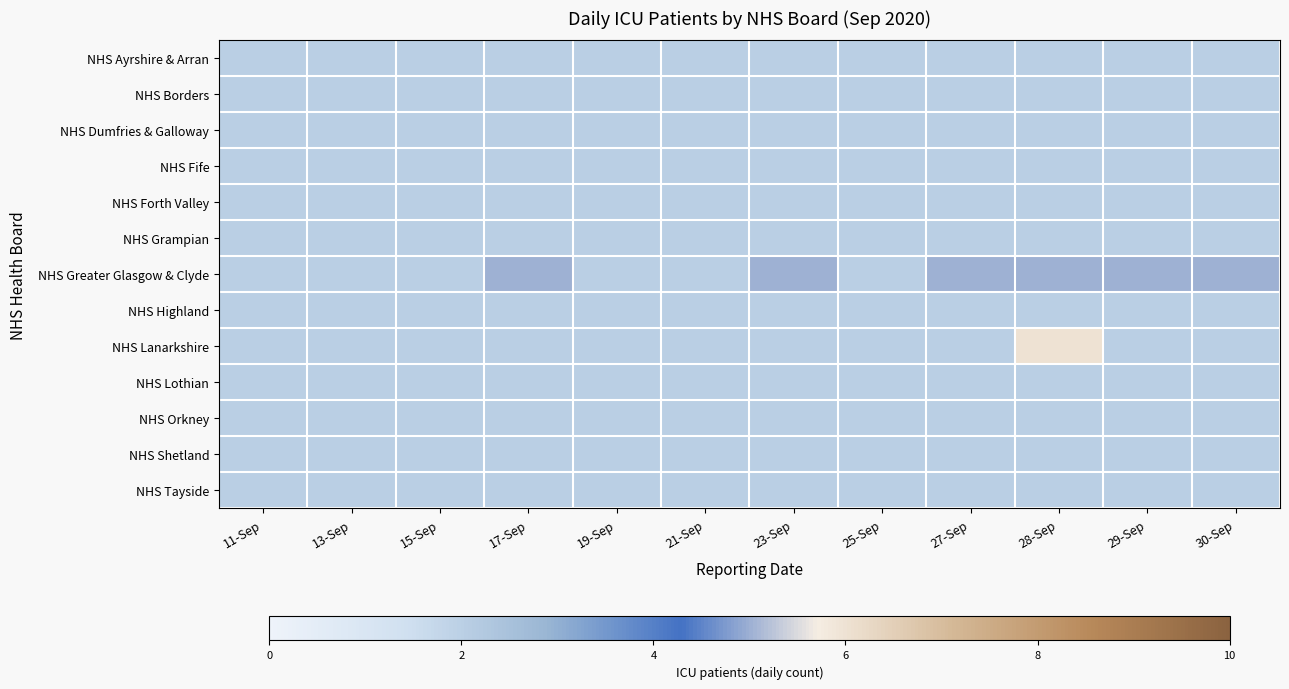

Between 15-Sep and 28-Sep, which is larger?

15-Sep